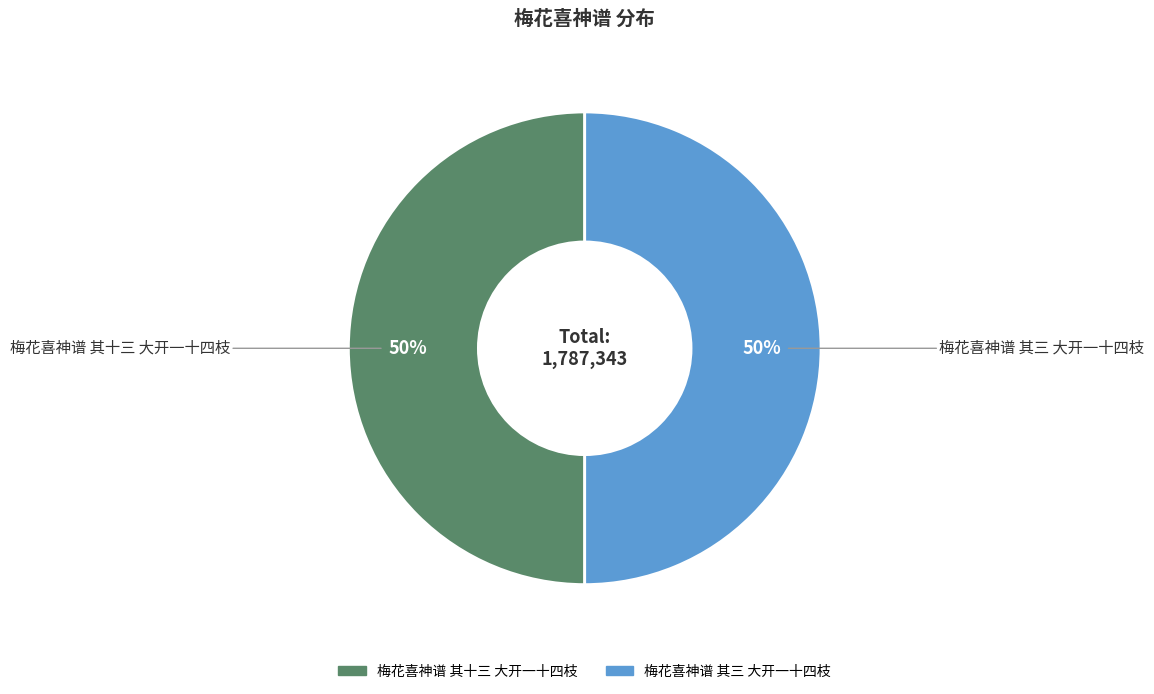

True or false: 梅花喜神谱 其三 大开一十四枝 accounts for 50% of the total.

True